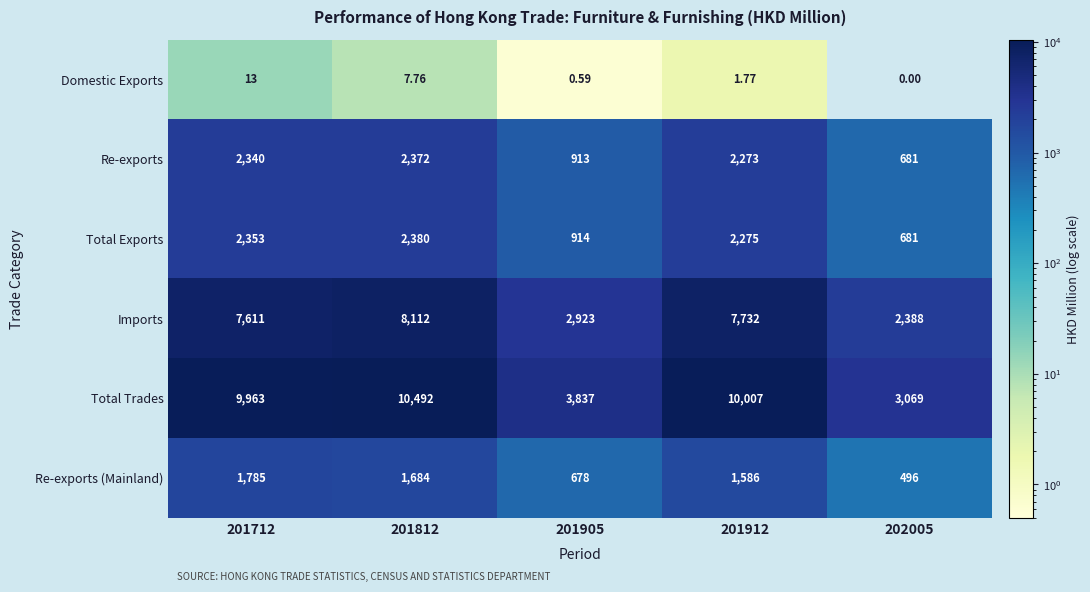

Count the number of categories in the chart.

5